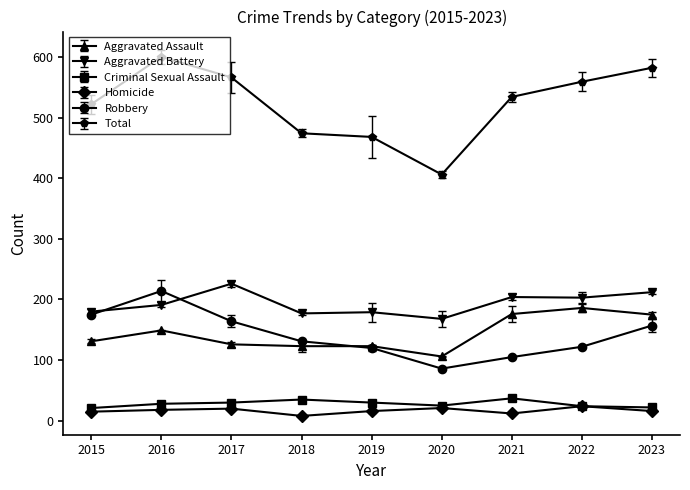

At which category does the chart reach its peak across all series?

2016